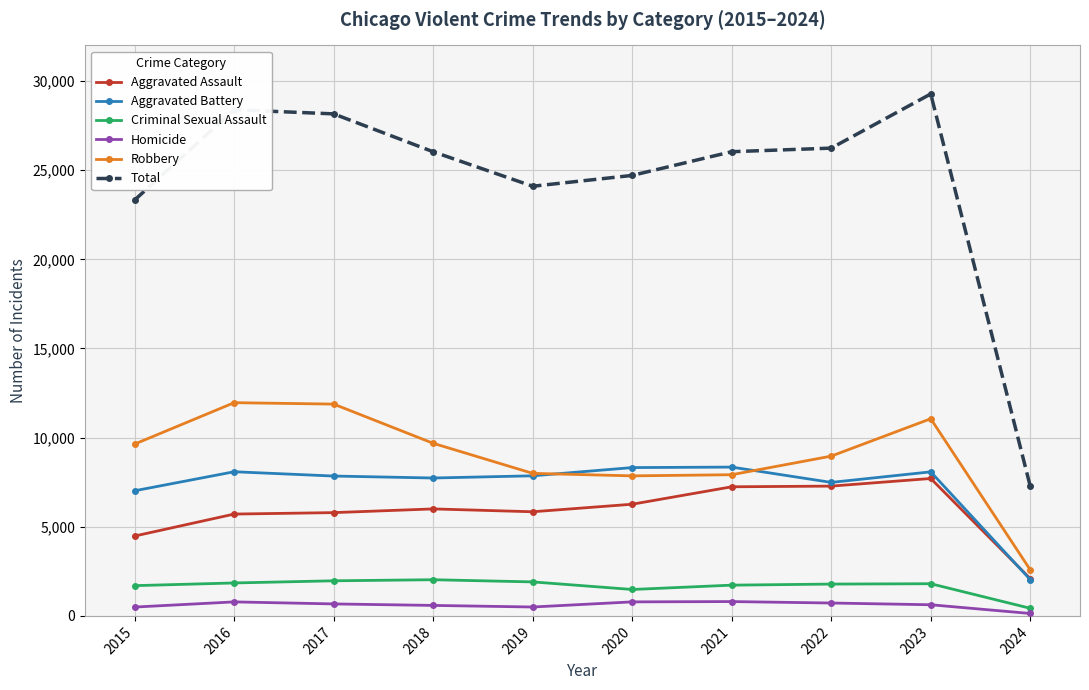

Which series has the largest range (max minus min)?

Total